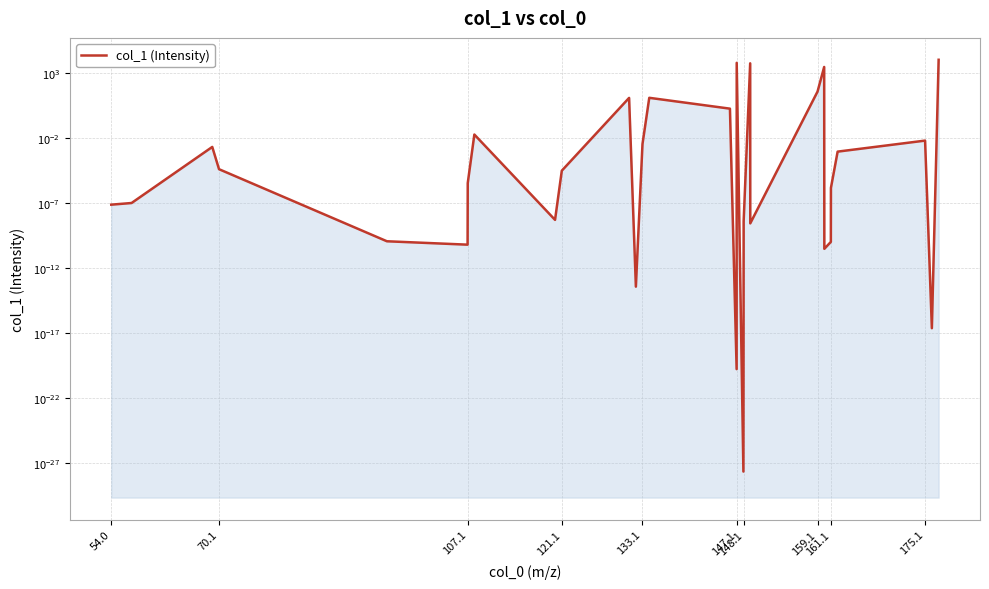

How many points are lower than both their immediate neighbors (excluding endpoints)?

8